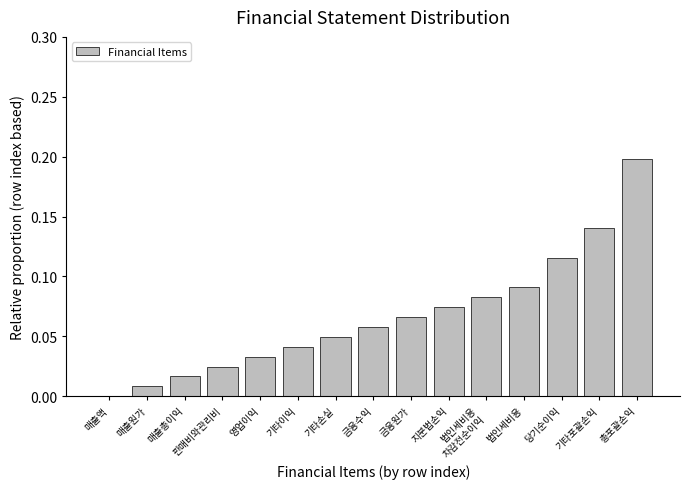

Which category has the highest value across all series?

총포괄손익